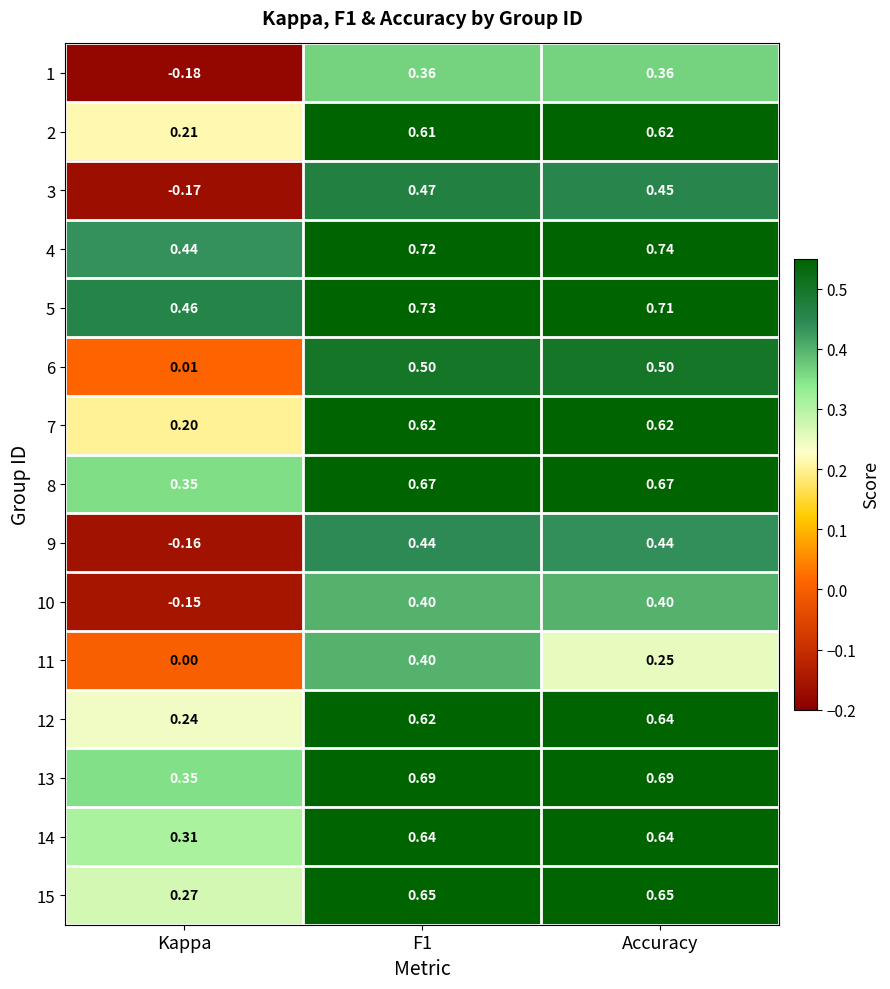

At which label is 10 closest to 0?

Kappa